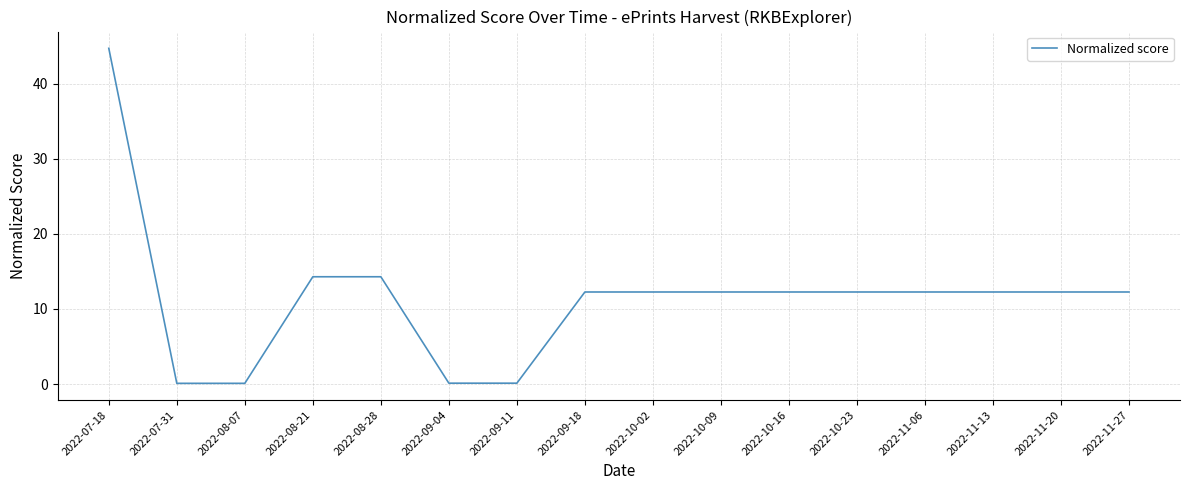

What position from the right is 2022-08-28?

12